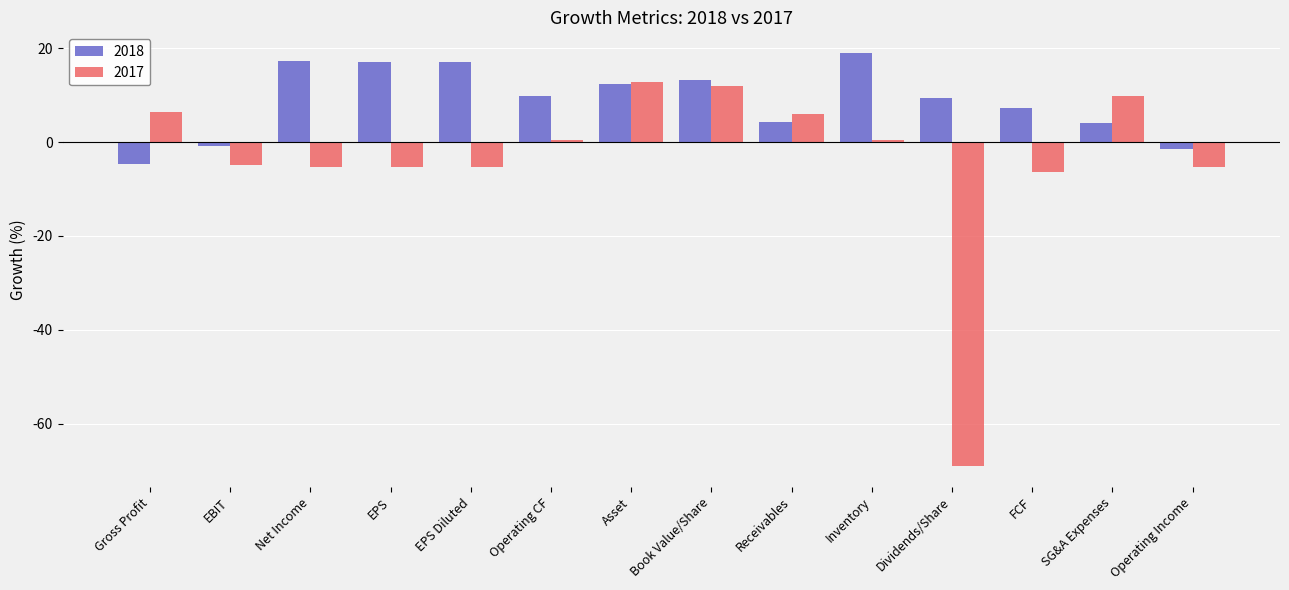

Rank the series by their average value, from highest to lowest.

2018, 2017